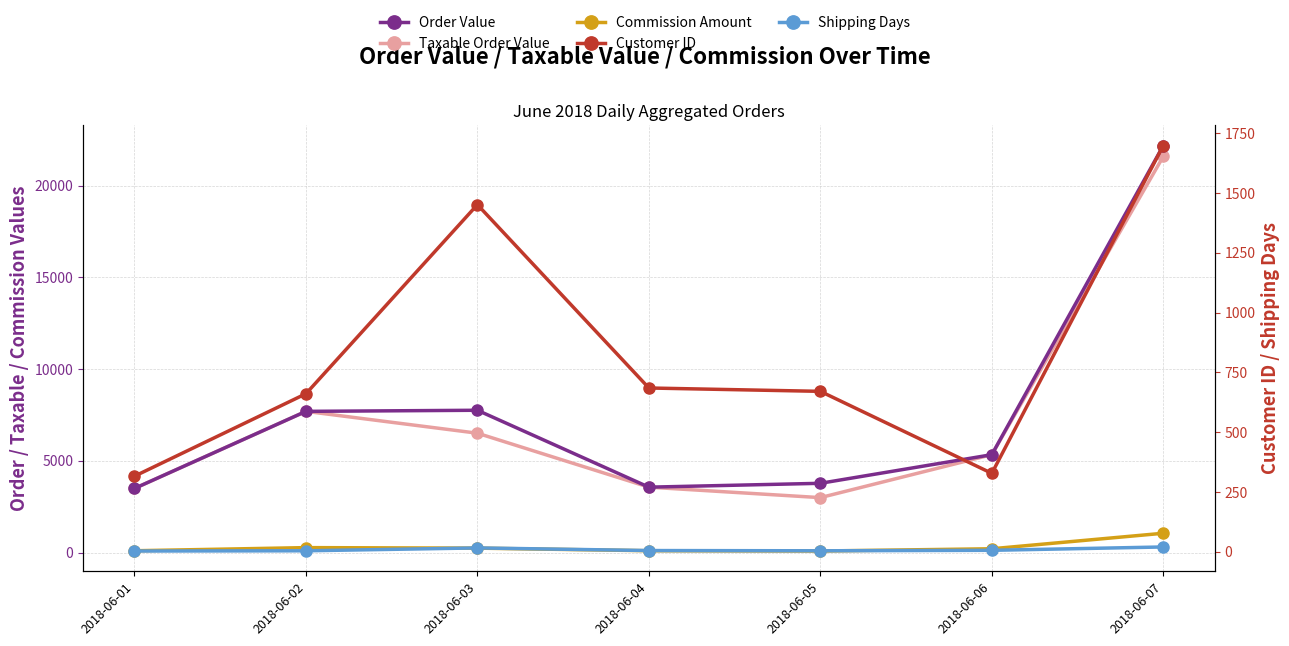

What is the smallest value displayed?

3.0